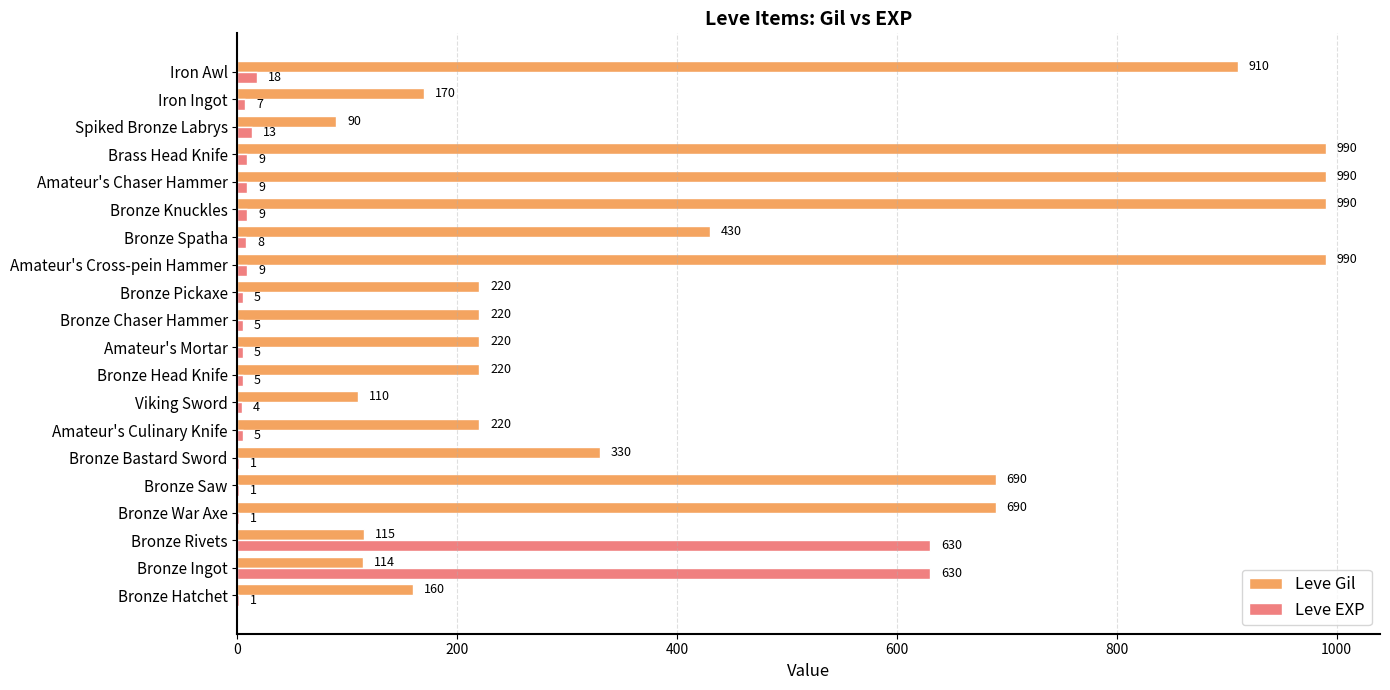

Is it true that Leve Gil equals 220 at Bronze Head Knife?

True